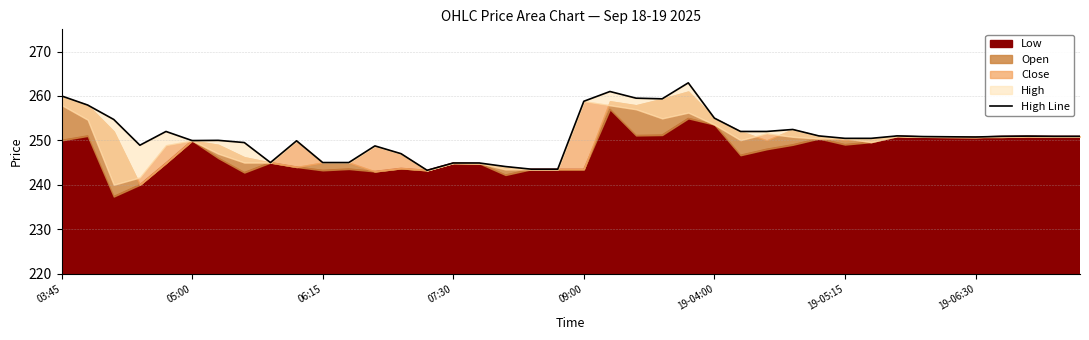

Does the chart display data point markers on the line(s)?

No